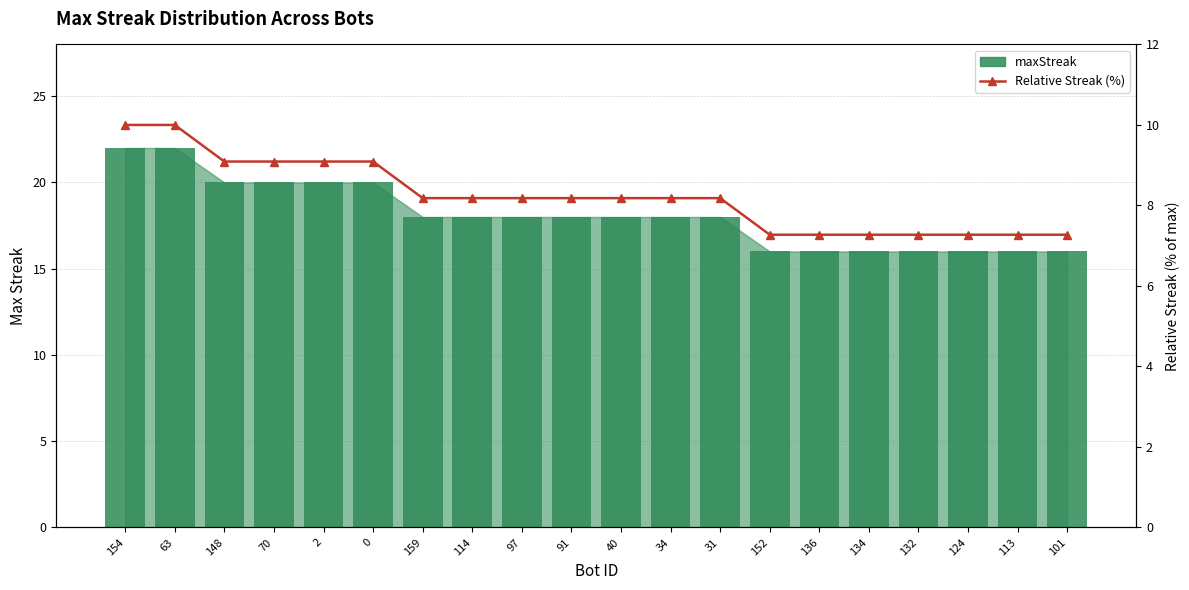

The Relative Streak (%) series shows 11.6 at 124. True or false?

False